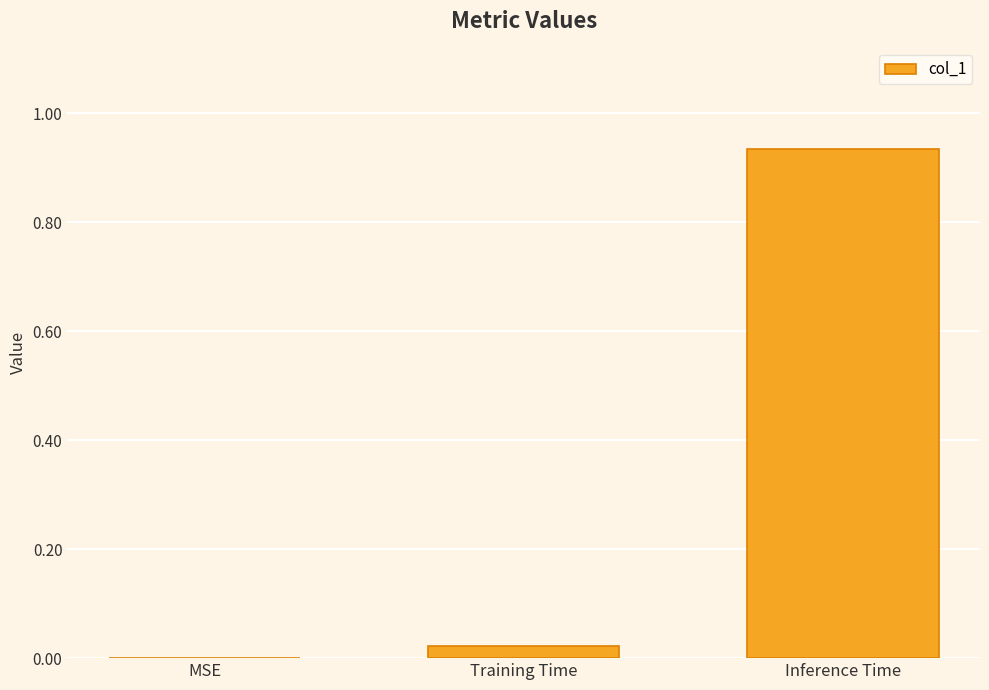

True or false: the data shows 0.3 at MSE.

False